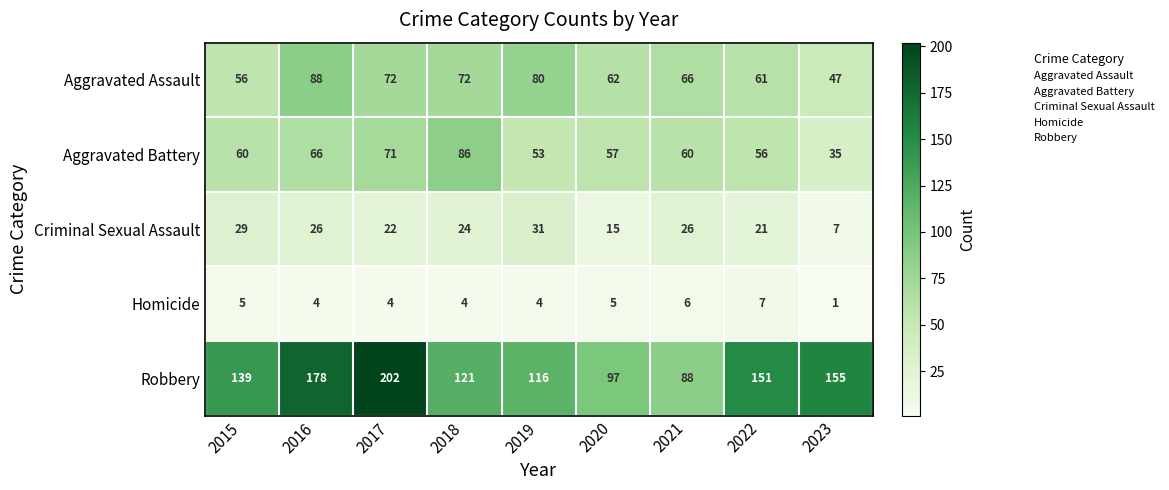

Which series has the widest spread of values?

Robbery